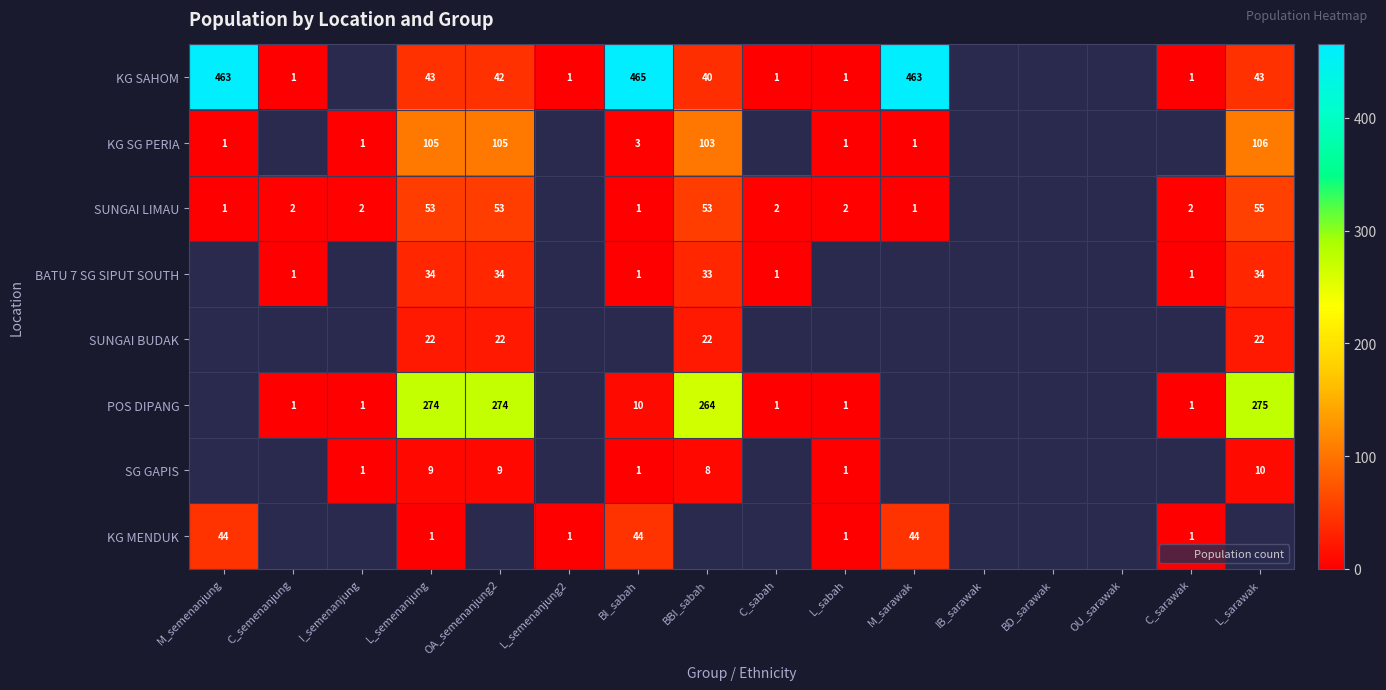

At which label does SUNGAI LIMAU first exceed 53?

L_sarawak